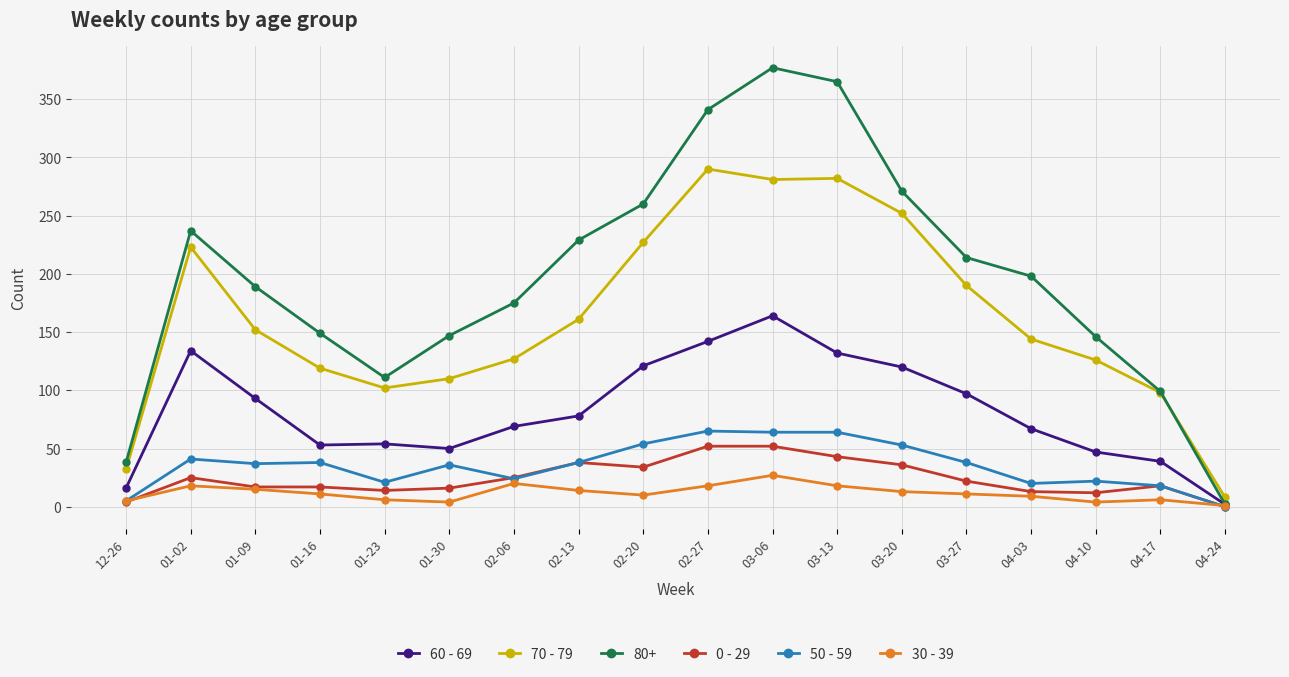

Which label corresponds to the smallest value in the chart?

04-24